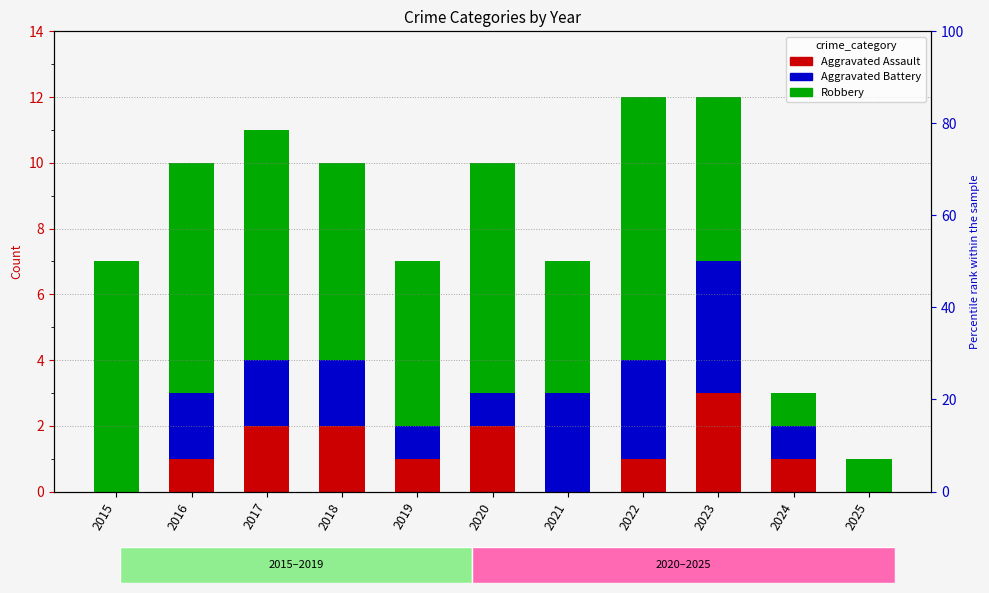

Where is Robbery nearest to the value 4?

2021